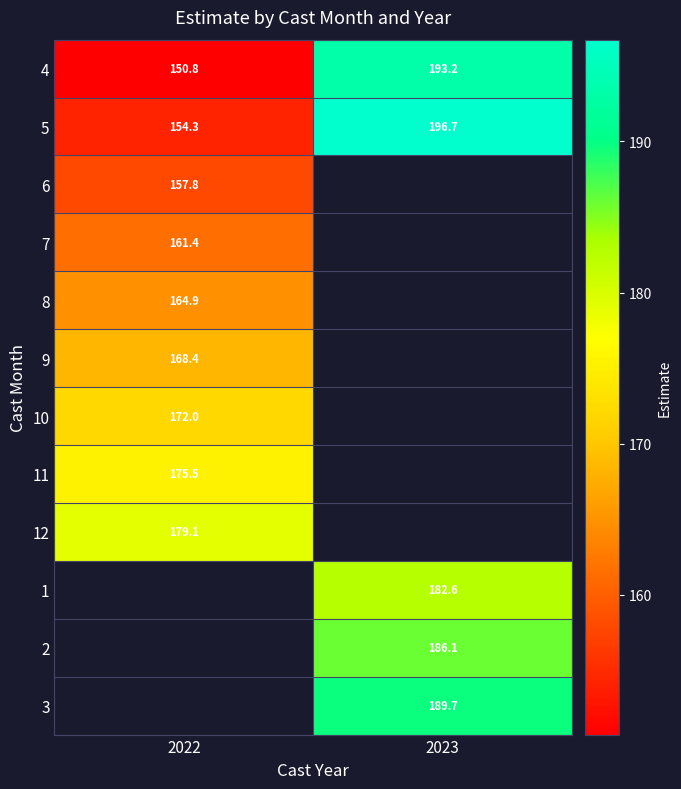

What is the difference between the highest and lowest values at 2023?

14.1